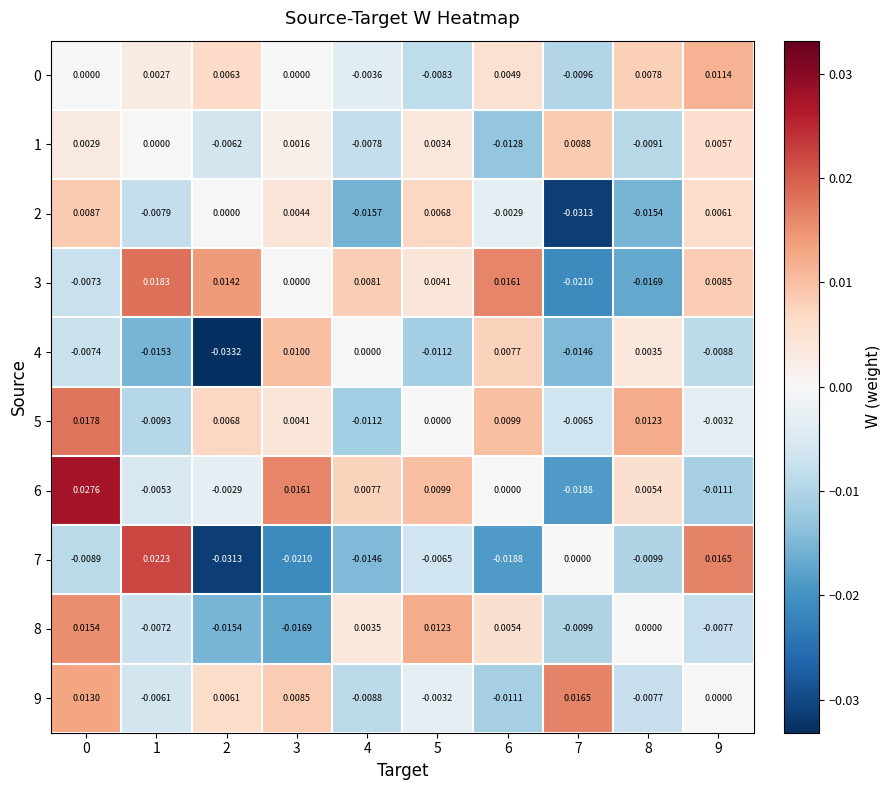

How many categories are shown in the chart?

10